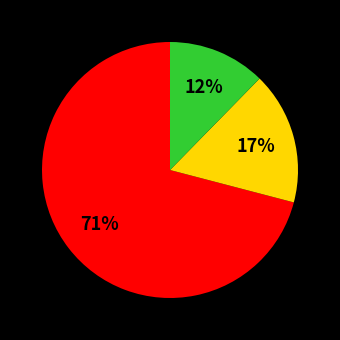

How many segments does this pie chart have?

3